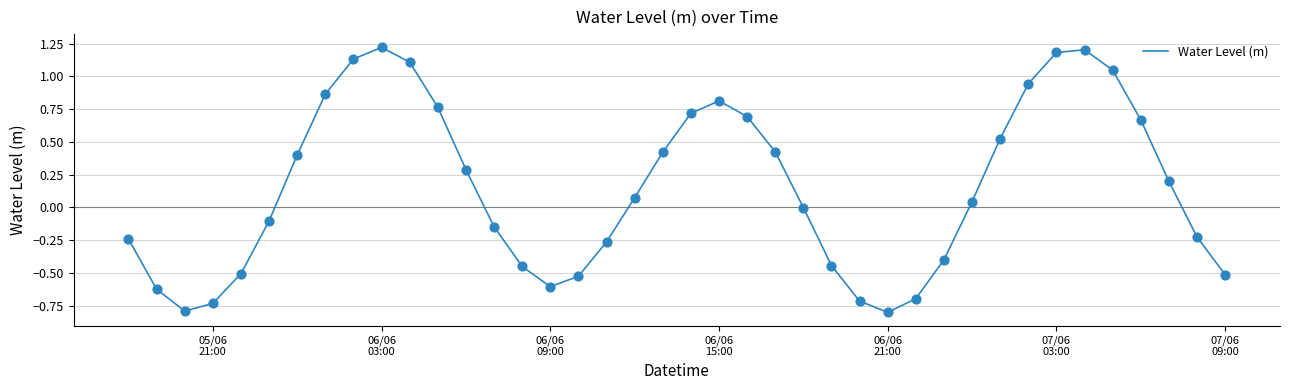

What is the difference between the maximum and minimum values?

2.0